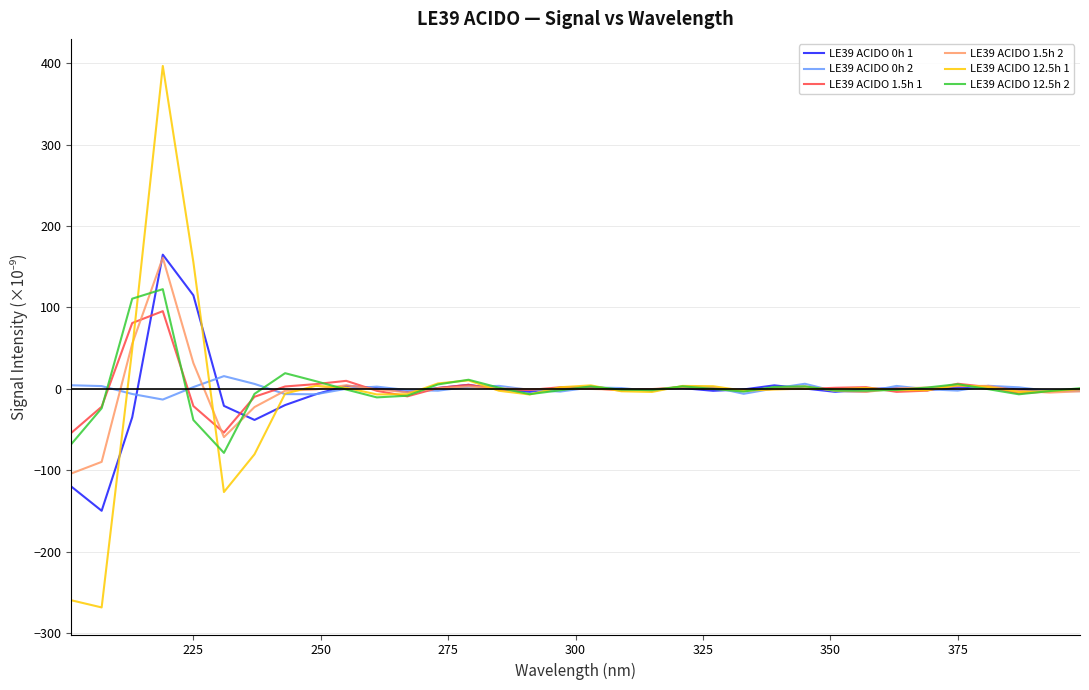

Which series has the largest range (max minus min)?

LE39 ACIDO 12.5h 1